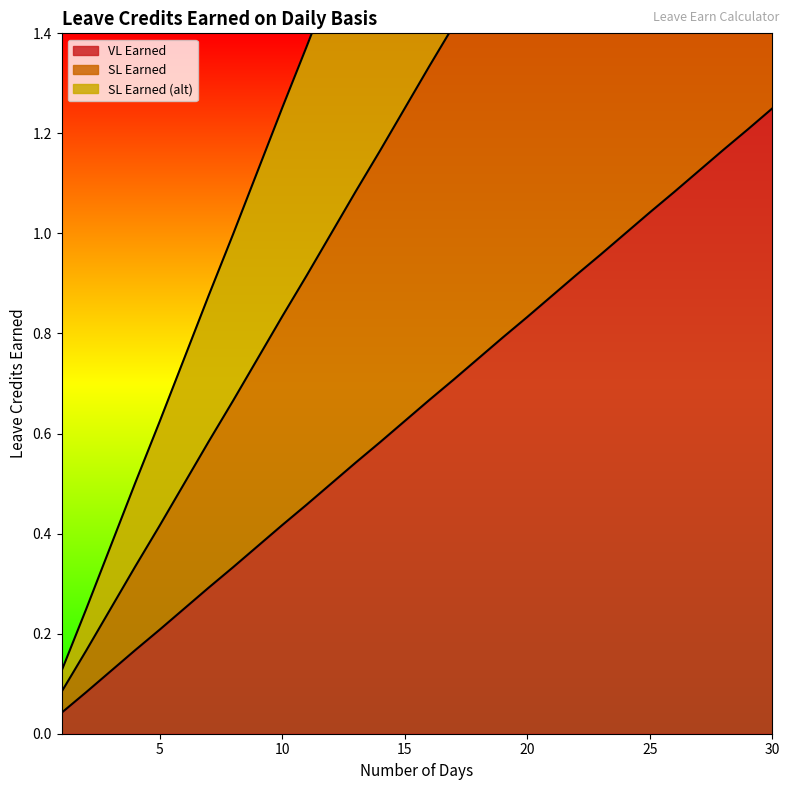

What is the maximum value shown in the chart?

3.8